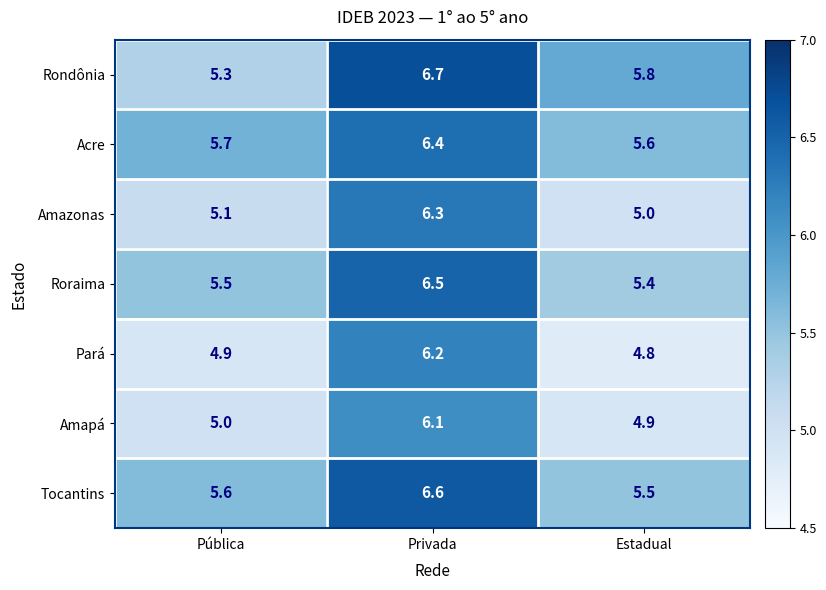

Where is Rondônia nearest to the value 6?

Estadual